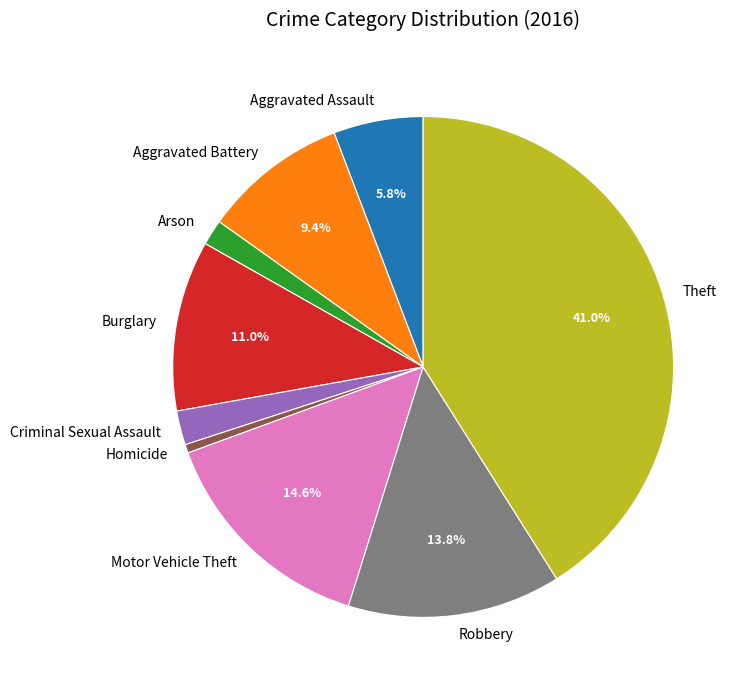

To the nearest percent, what is the difference between the largest and smallest slice percentages?

40%